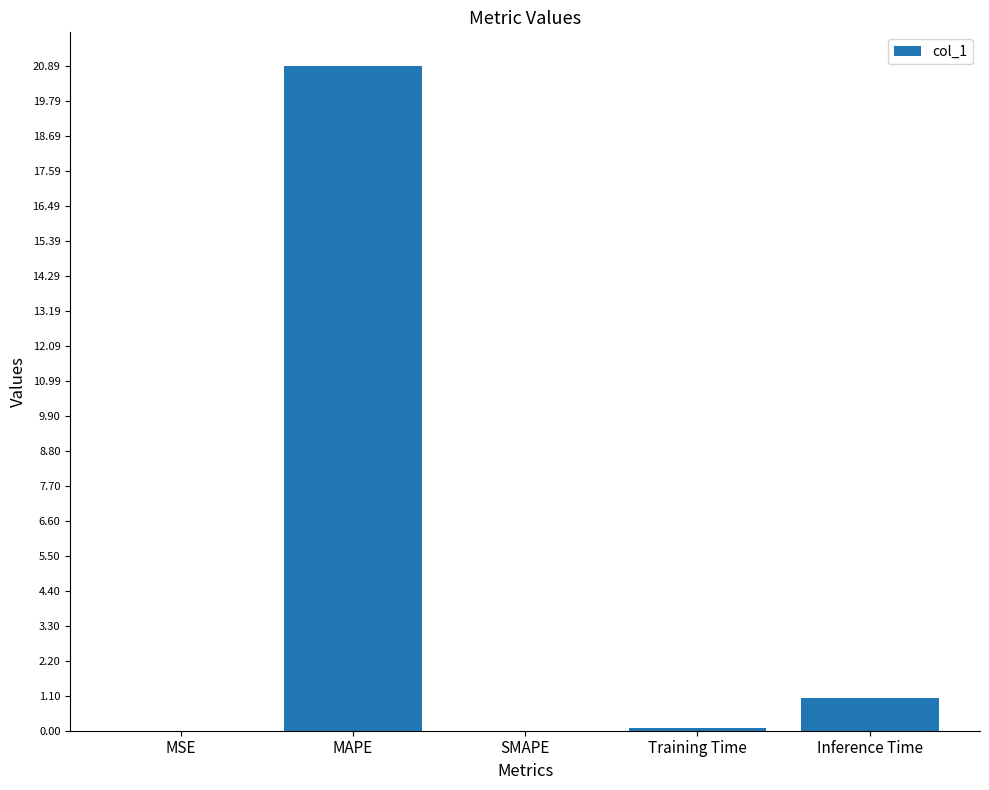

Where is the data nearest to the value 10?

Inference Time